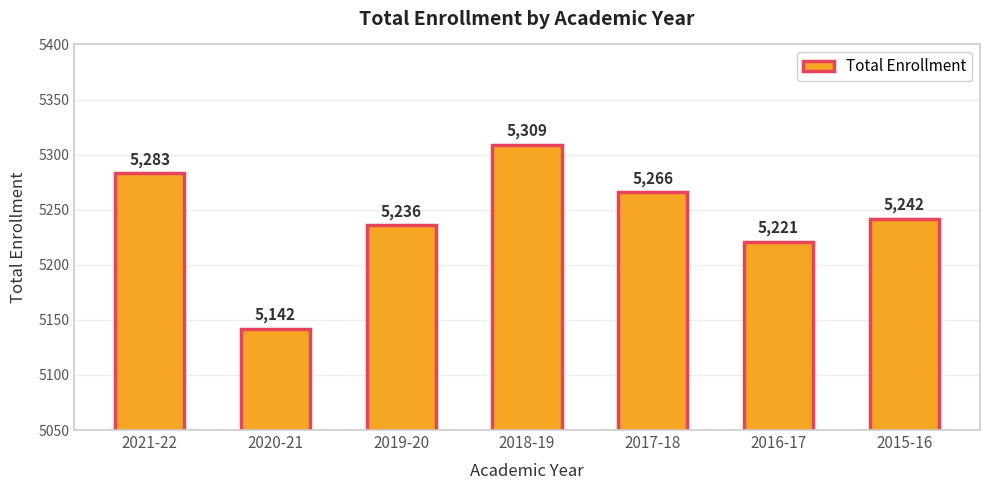

What is the approximate value at 2018-19?

5309